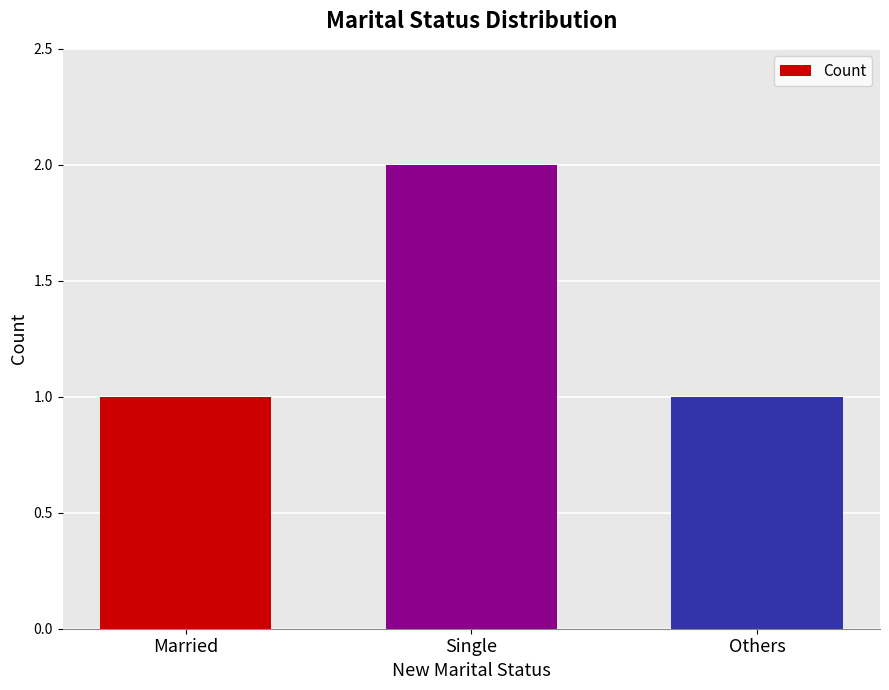

How many bars are there in total?

3